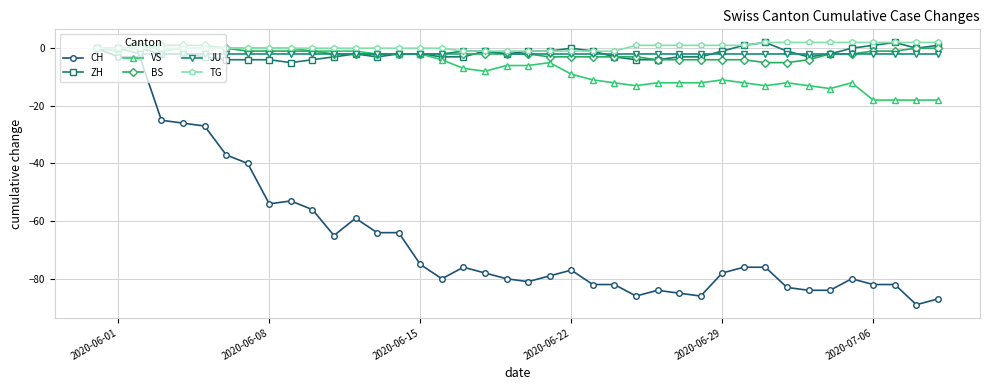

Does the chart have visible grid lines?

Yes